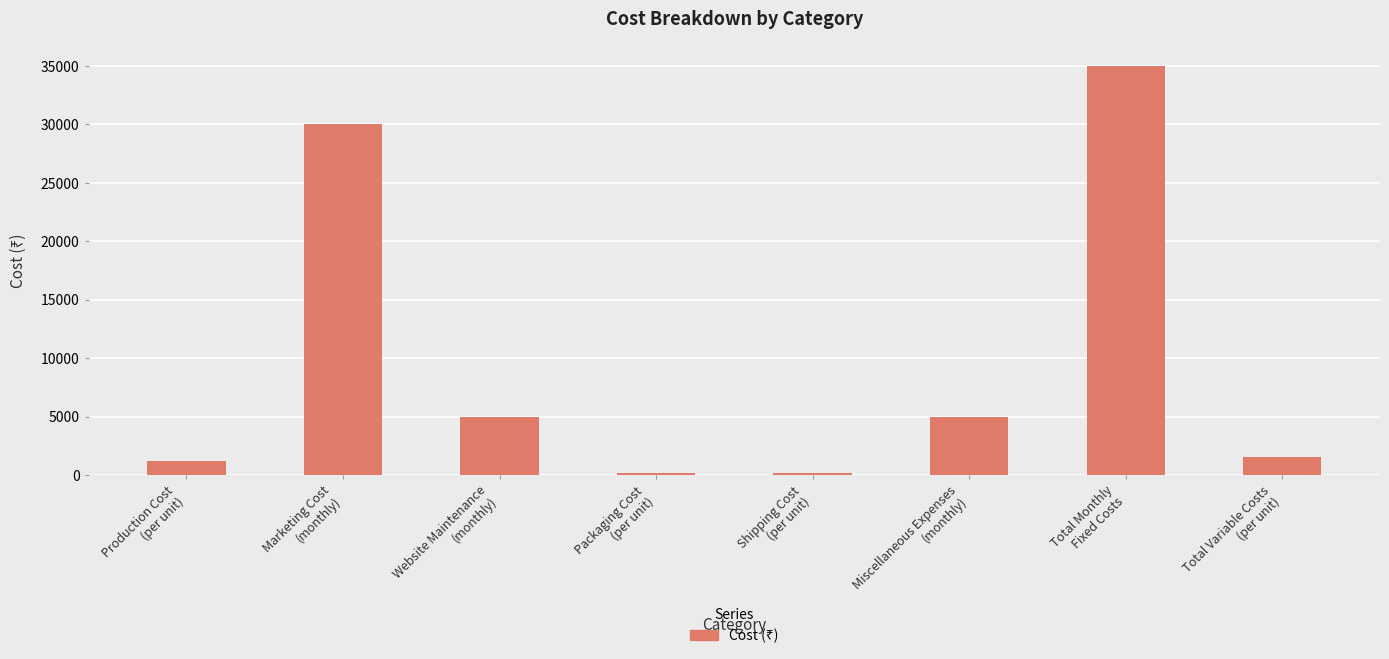

At which category does the chart reach its peak across all series?

Total Monthly
Fixed Costs